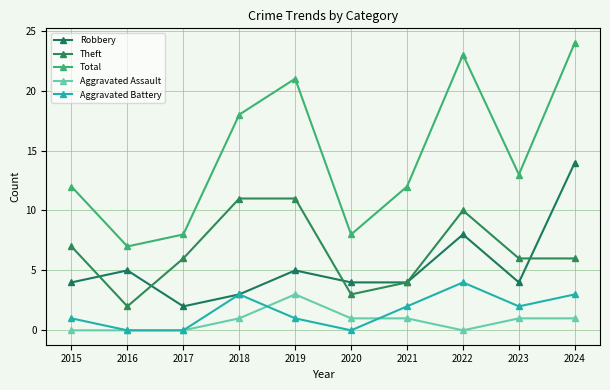

How many distinct data groups are displayed?

5